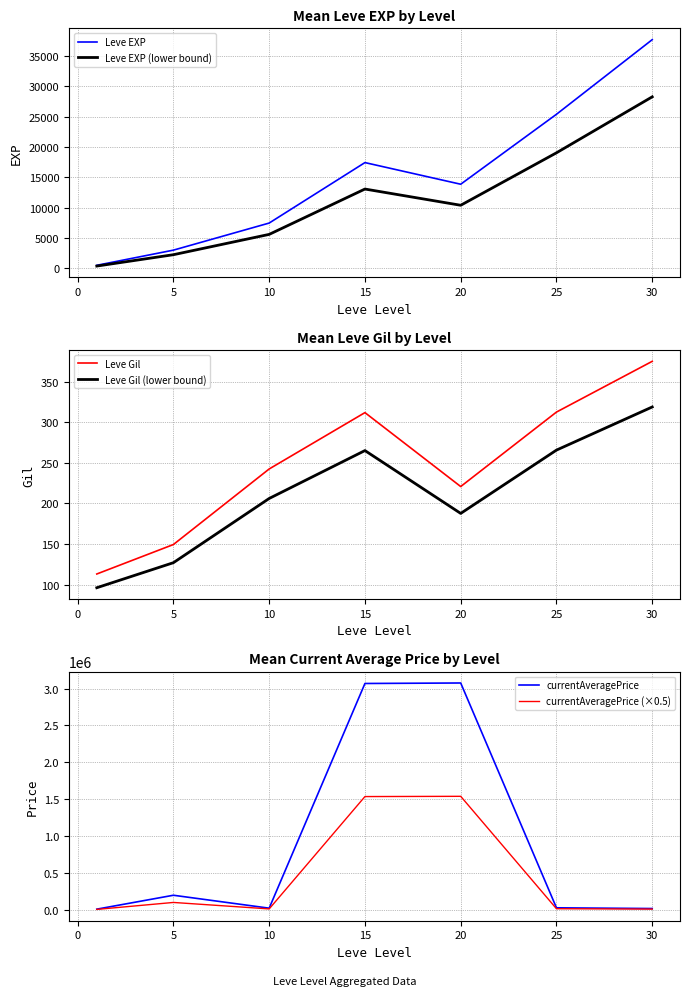

At how many categories does at least one series exceed 2319712?

2